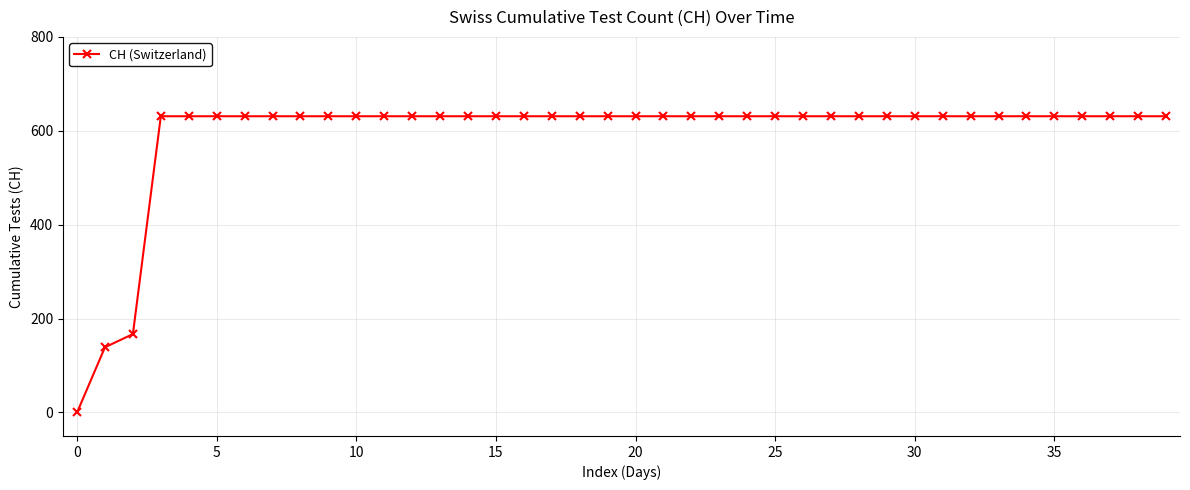

What is the average value?

591